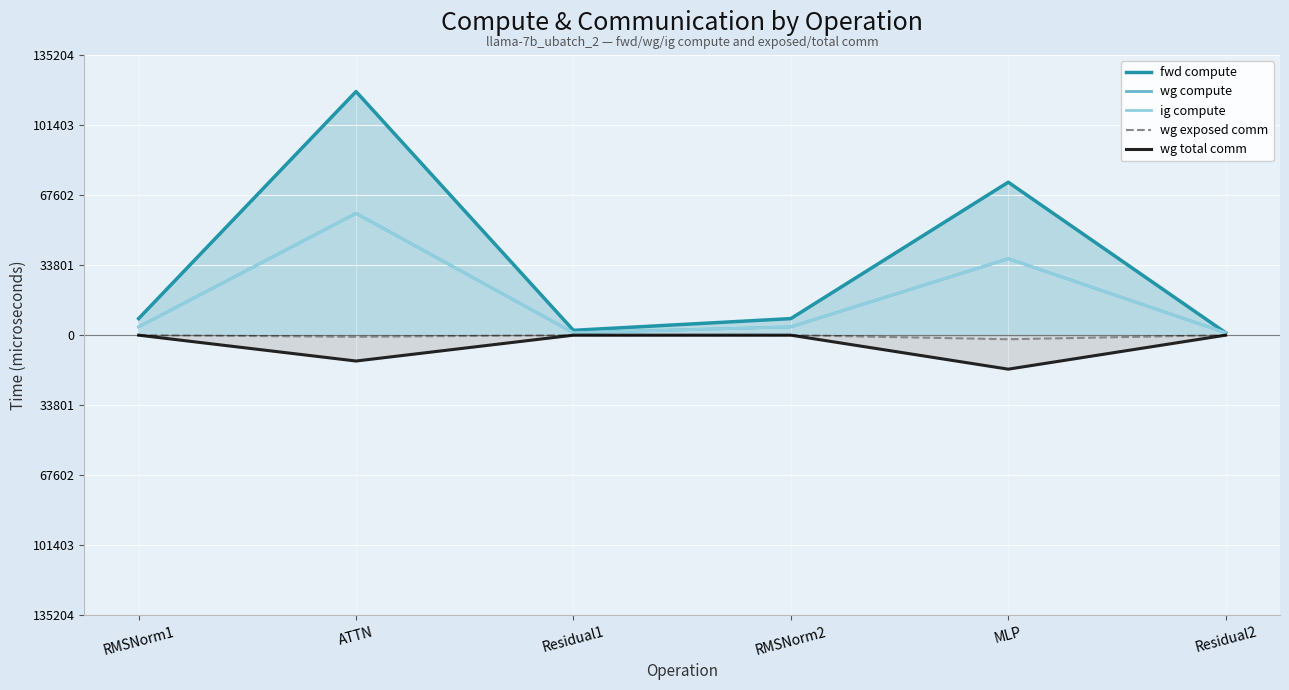

Reading right to left, transcribe all the data shown in this chart.

fwd compute: Residual2=1166.2	MLP=73816.5	RMSNorm2=7994.4	Residual1=2332.4	ATTN=117568.9	RMSNorm1=7994.4
wg compute: Residual2=1166.2	MLP=36908.2	RMSNorm2=3997.2	Residual1=1166.2	ATTN=58784.5	RMSNorm1=3997.2
ig compute: Residual2=1166.2	MLP=36908.2	RMSNorm2=3997.2	Residual1=1166.2	ATTN=58784.5	RMSNorm1=3997.2
wg exposed comm: Residual2=-0.0	MLP=-1970.6	RMSNorm2=-0.0	Residual1=-0.0	ATTN=-784.8	RMSNorm1=-0.0
wg total comm: Residual2=-0.0	MLP=-16404.2	RMSNorm2=-0.0	Residual1=-0.0	ATTN=-12474.7	RMSNorm1=-0.0